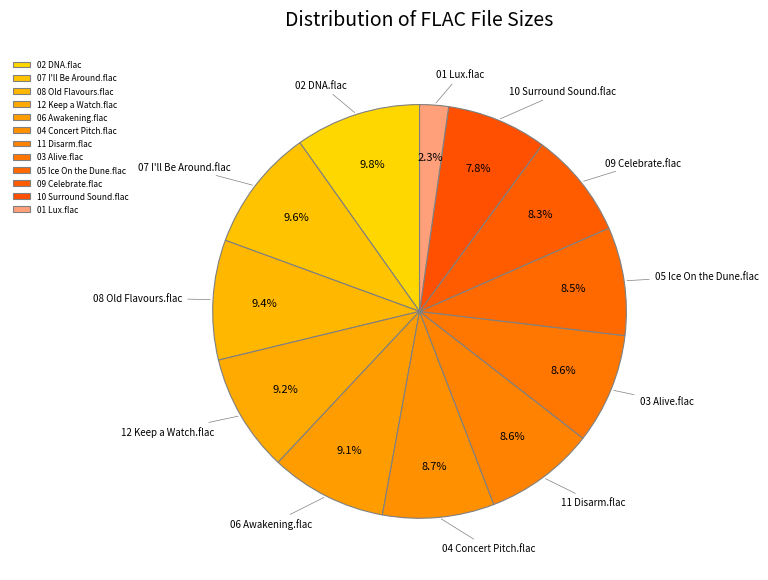

To the nearest percent, what percentage of the pie is 12 Keep a Watch.flac?

9%